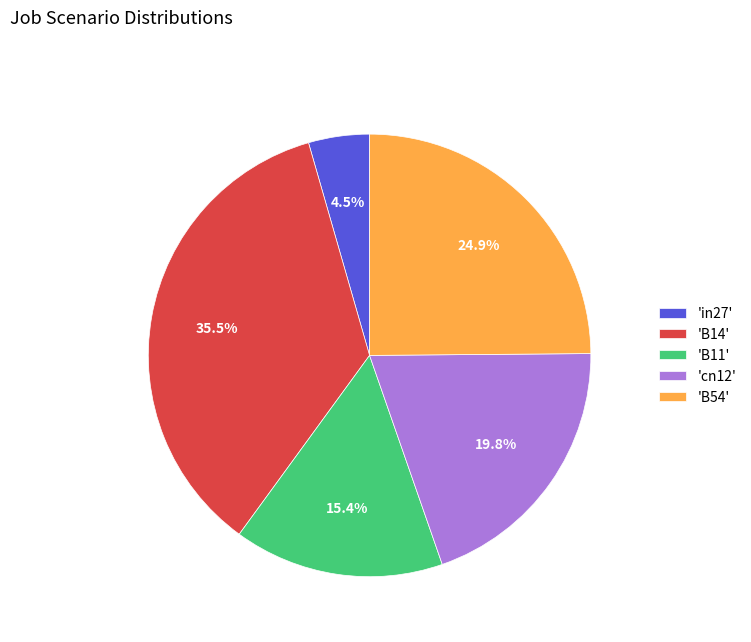

Which has a higher value, 'B11' or 'cn12'?

'cn12'